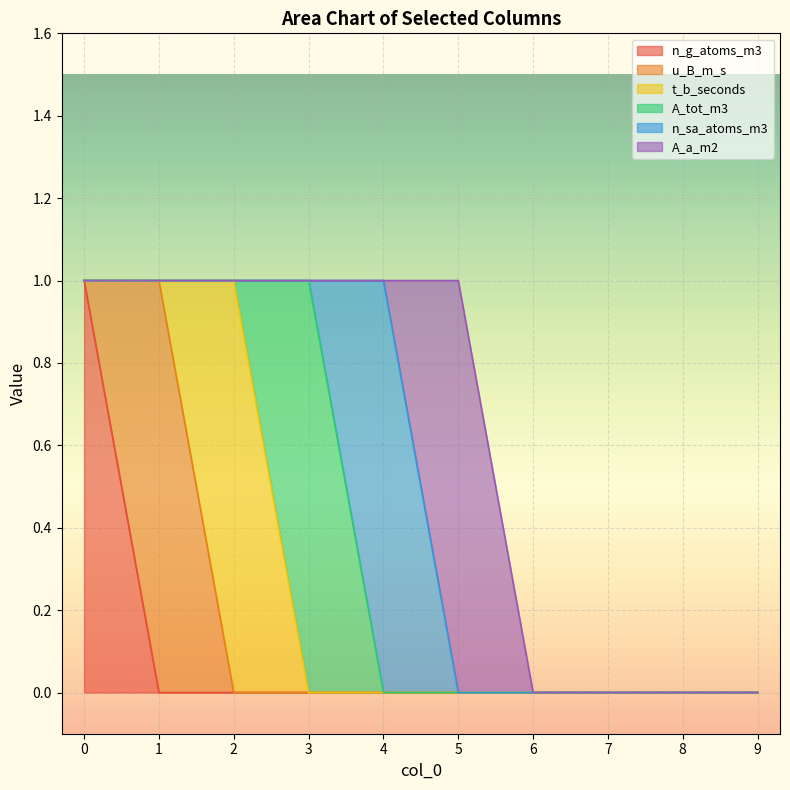

What is the difference between the maximum and minimum values in the n_sa_atoms_m3 series?

1